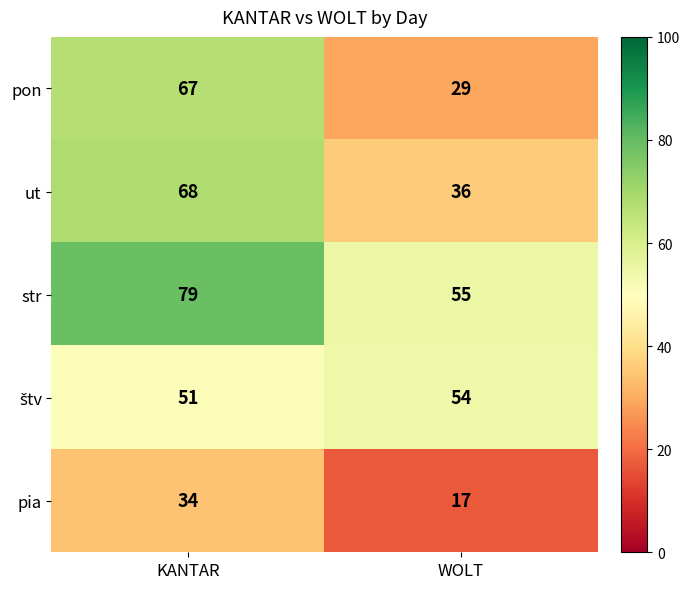

Count the number of data series in this chart.

5